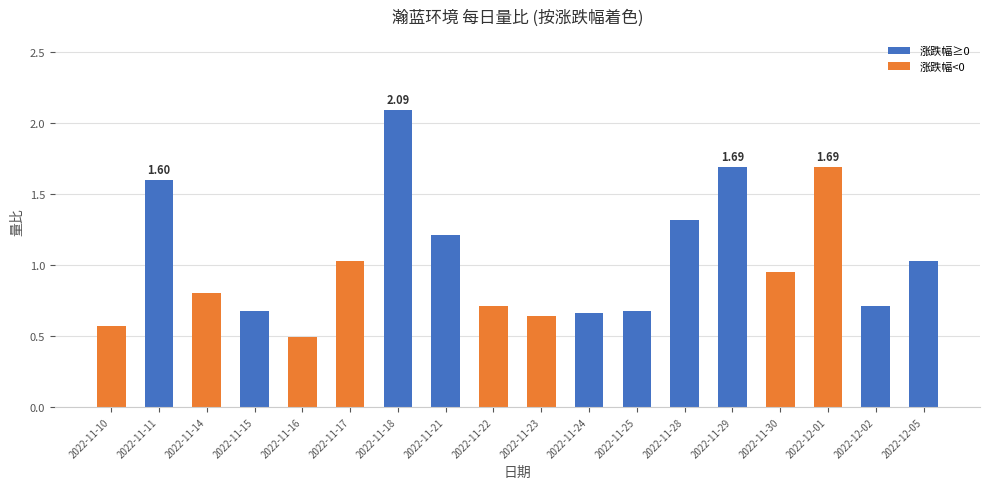

What is the difference between the maximum and minimum values?

1.6